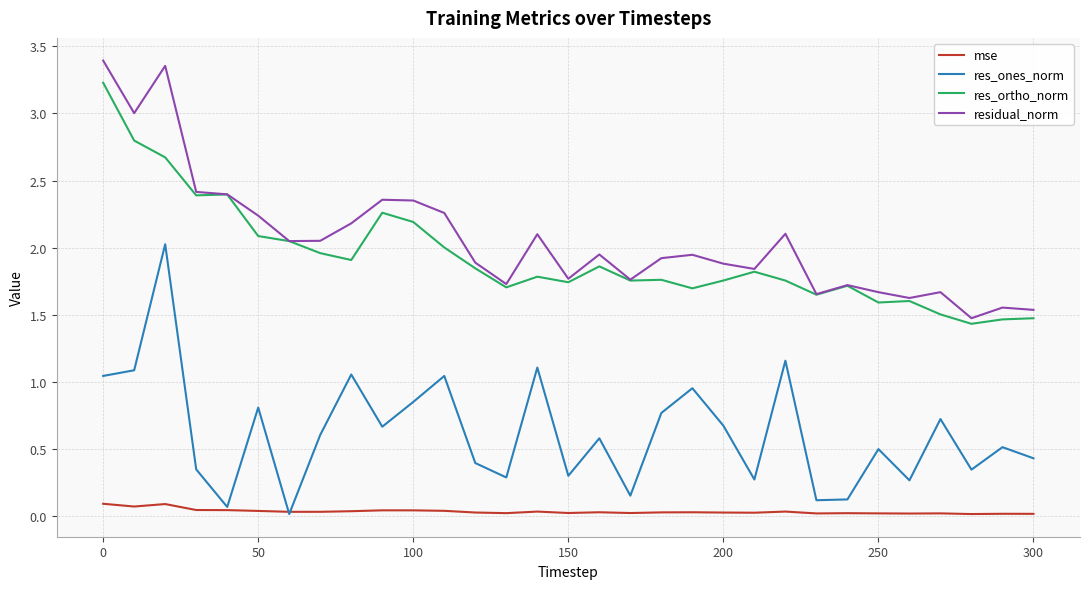

List the series in order of their peak value, highest first.

residual_norm, res_ortho_norm, res_ones_norm, mse